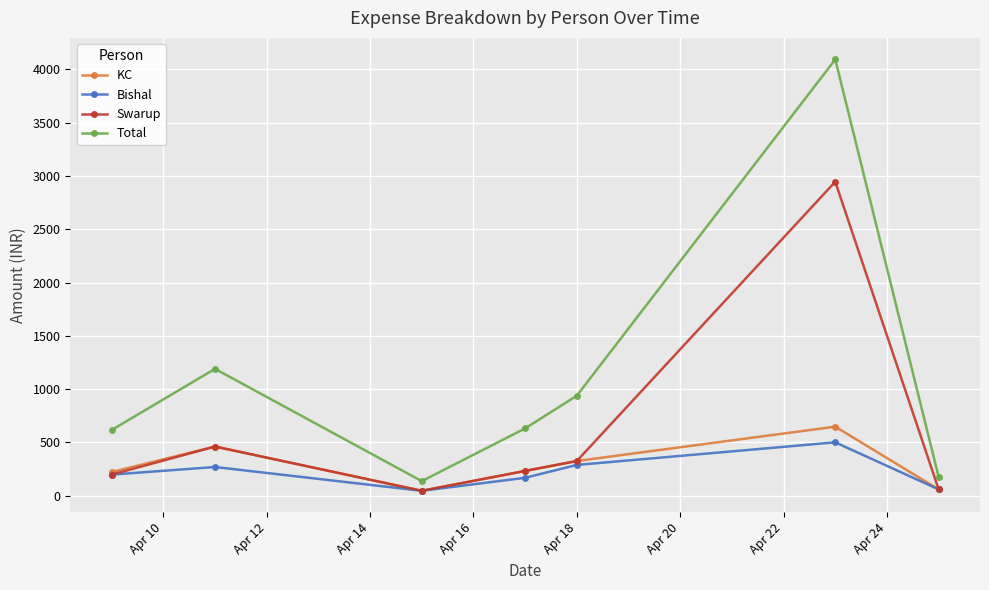

Which series has the largest range (max minus min)?

Total